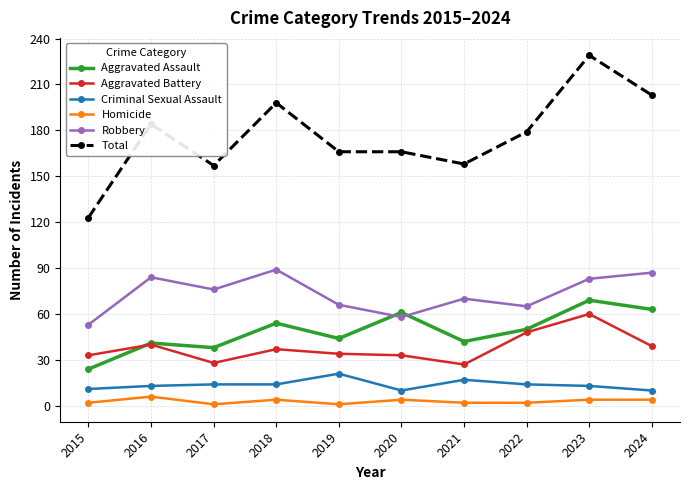

Which series has the largest range (max minus min)?

Total